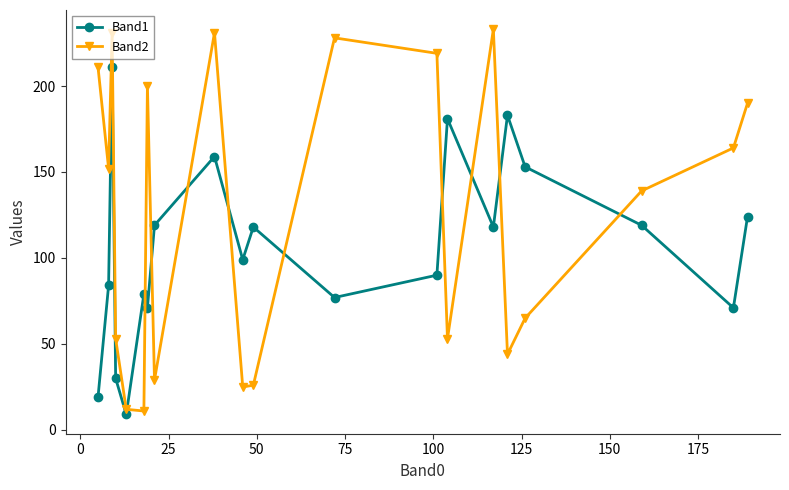

What is the difference between the maximum and second lowest values in the Band1 series?

192